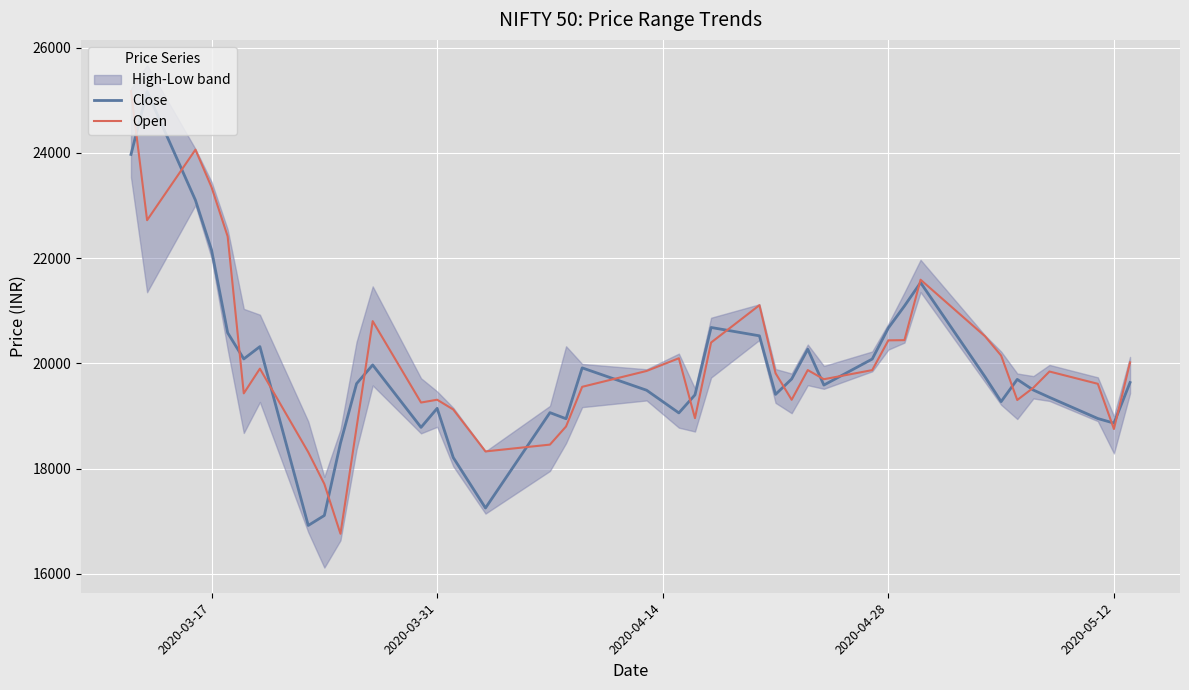

What is the maximum value for Open?

25175.9